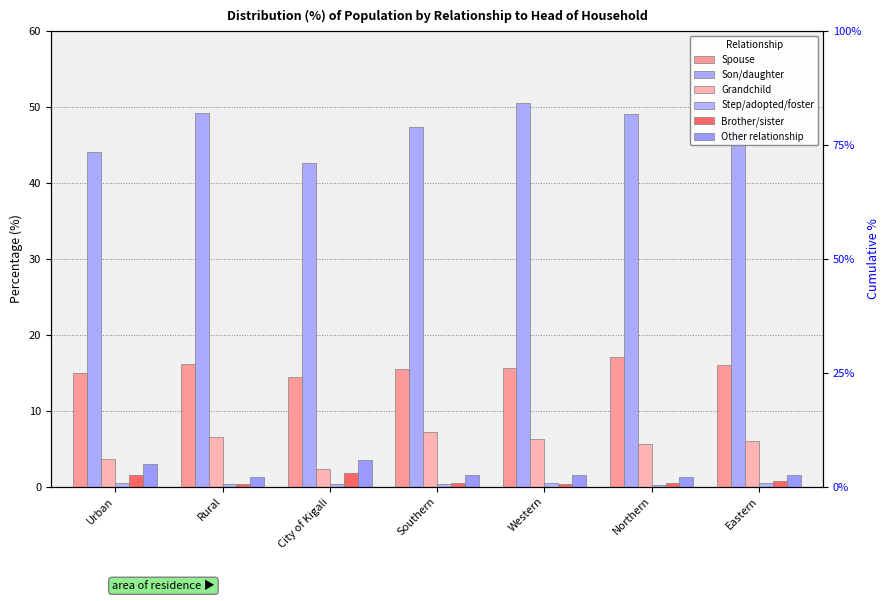

What is the difference between the maximum and minimum values in the Other relationship series?

2.3